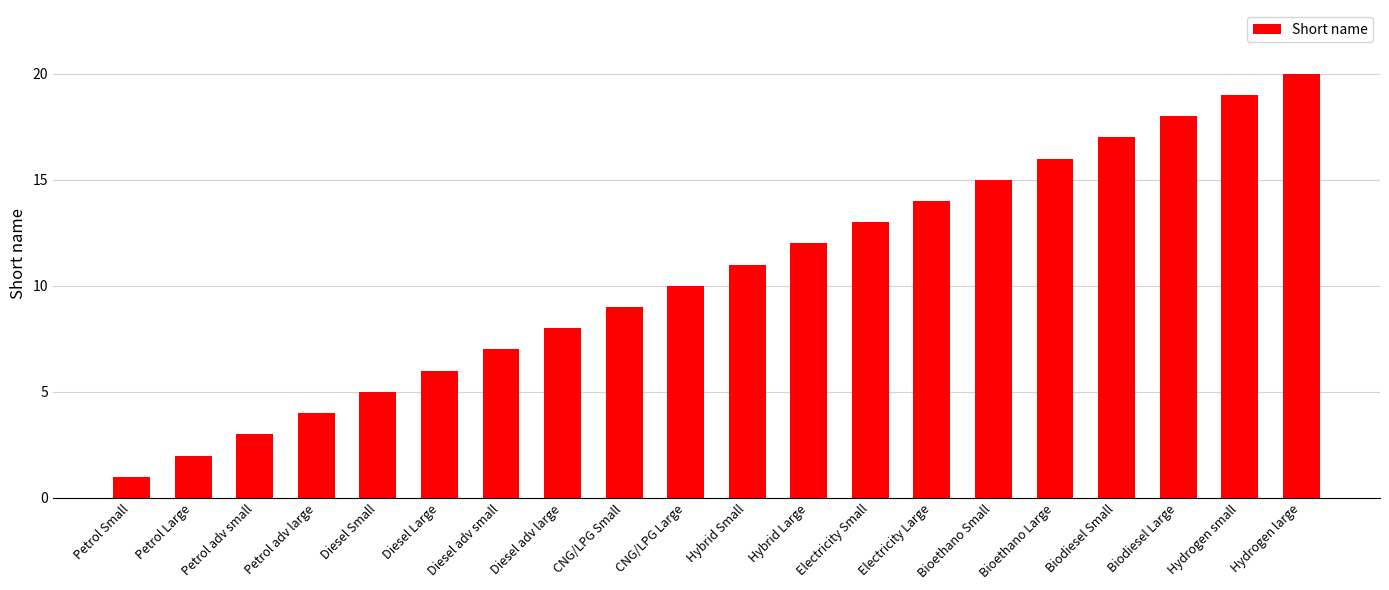

Reading left to right, extract all data points from this chart.

1	2	3	4	5	6	7	8	9	10	11	12	13	14	15	16	17	18	19	20